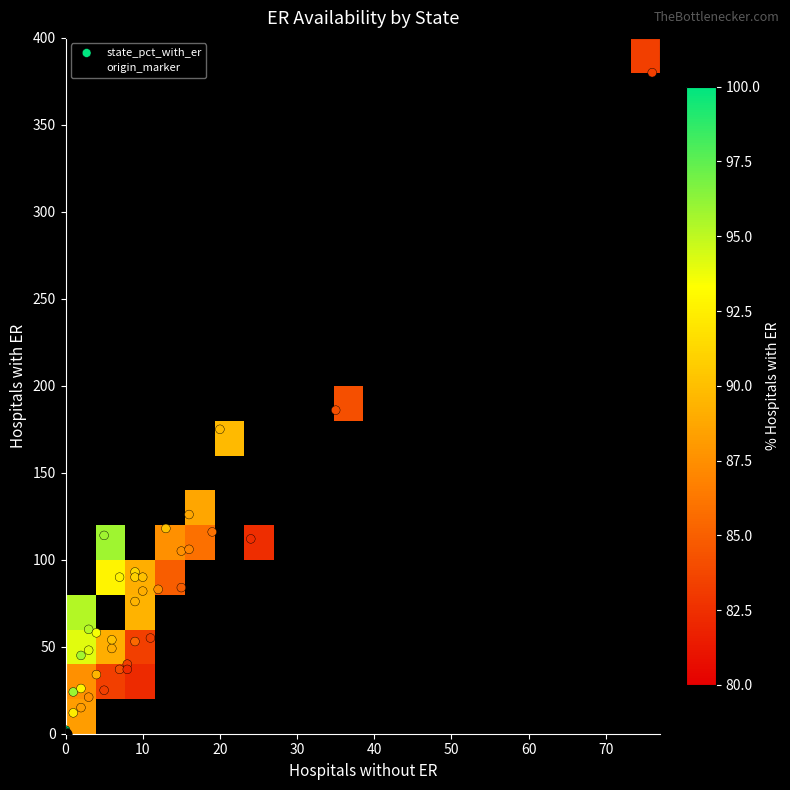

What is the total value across all series at 35?

149.3